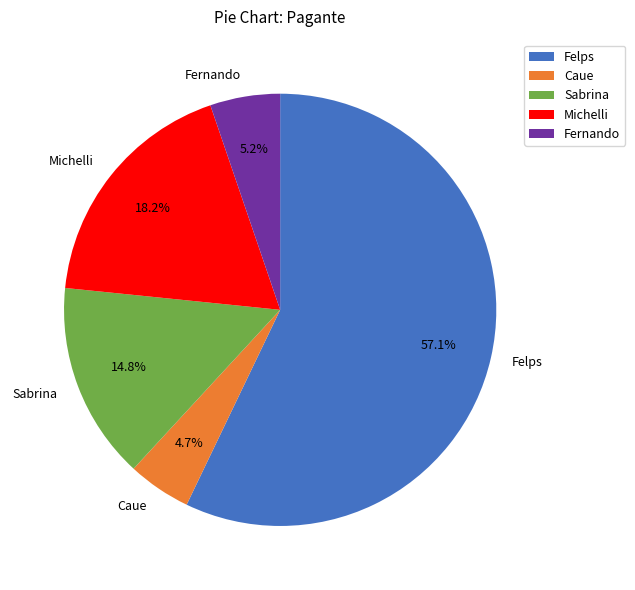

What percentage is NOT represented by Sabrina?

85.2%